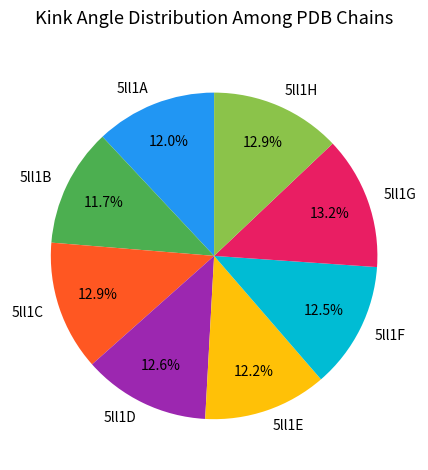

Do 5ll1F and 5ll1A together represent more than half of the pie?

No